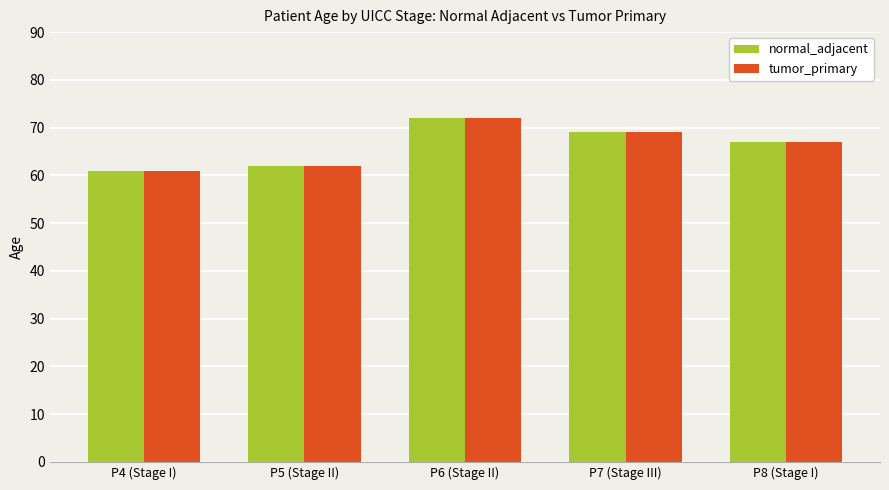

How many values in the tumor_primary series are below 67?

2